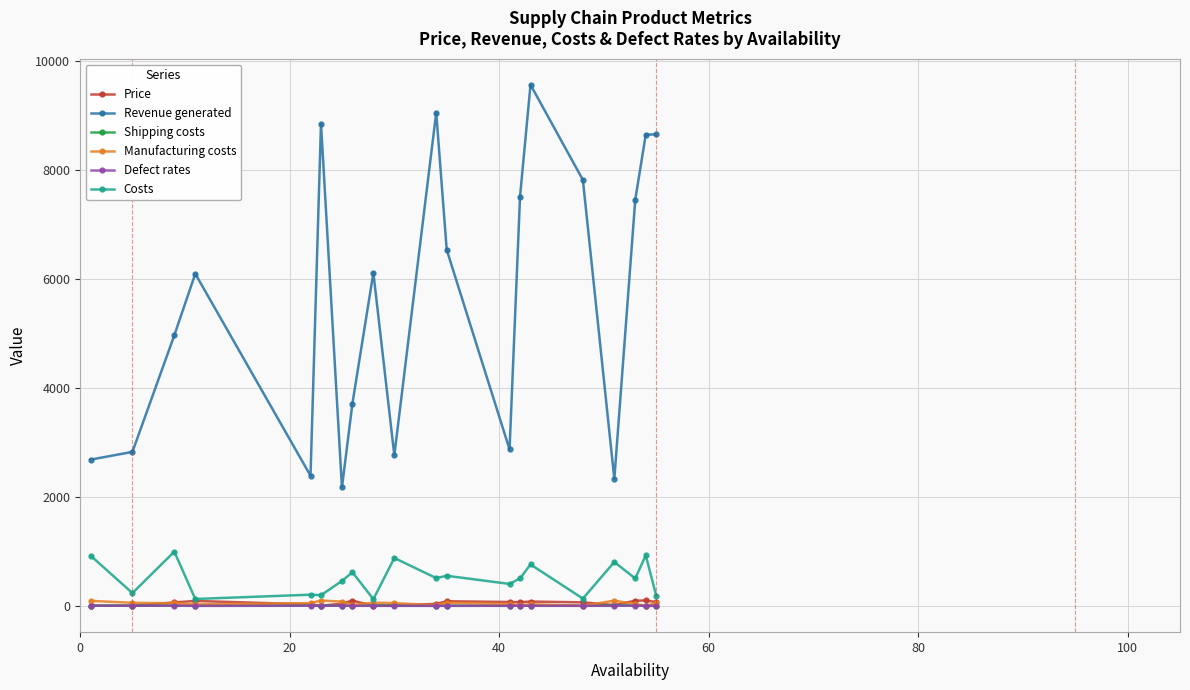

Which series has the largest range (max minus min)?

Revenue generated